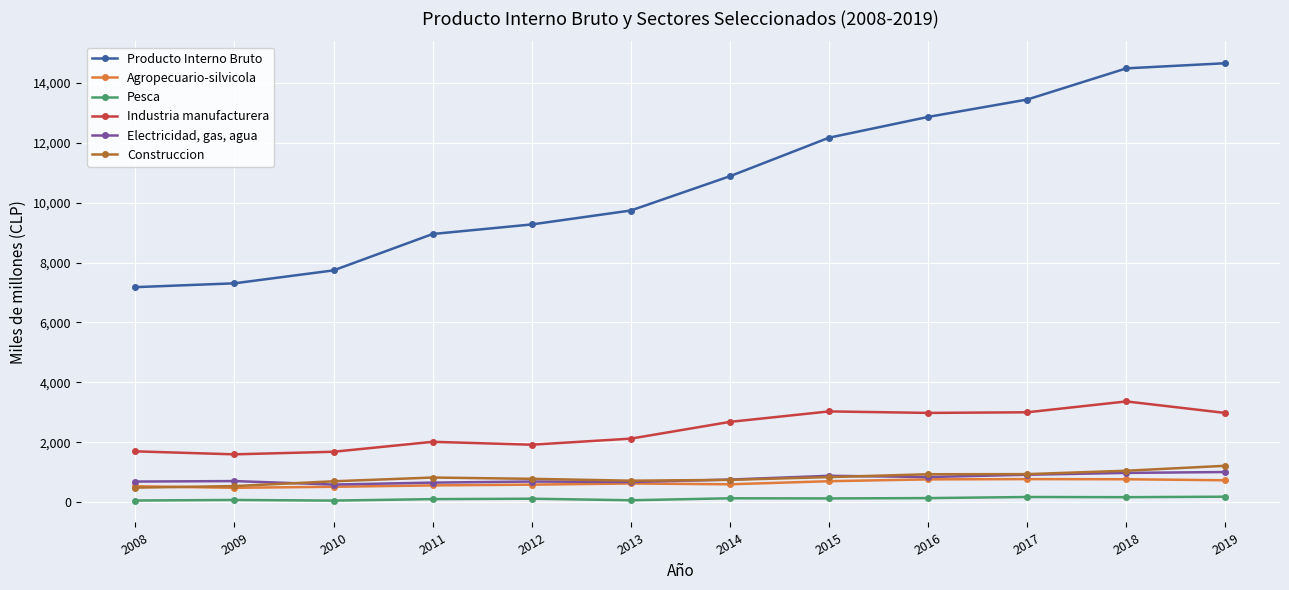

How many lines are shown in the chart?

6